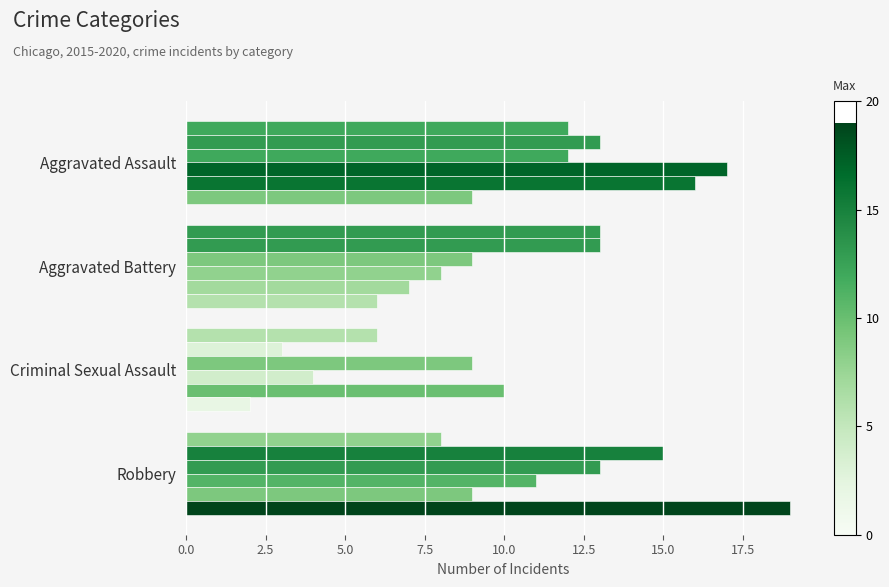

How many series are shown in this chart?

6